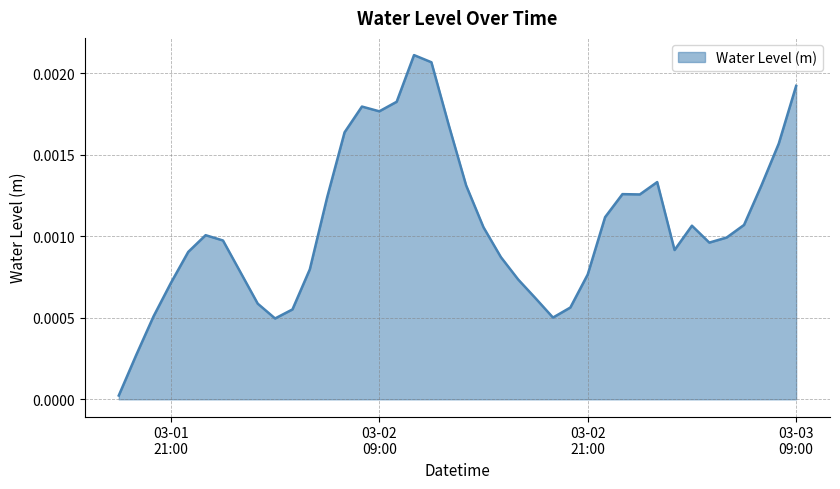

Which label corresponds to the largest value in the chart?

2024-03-02 11:00:00